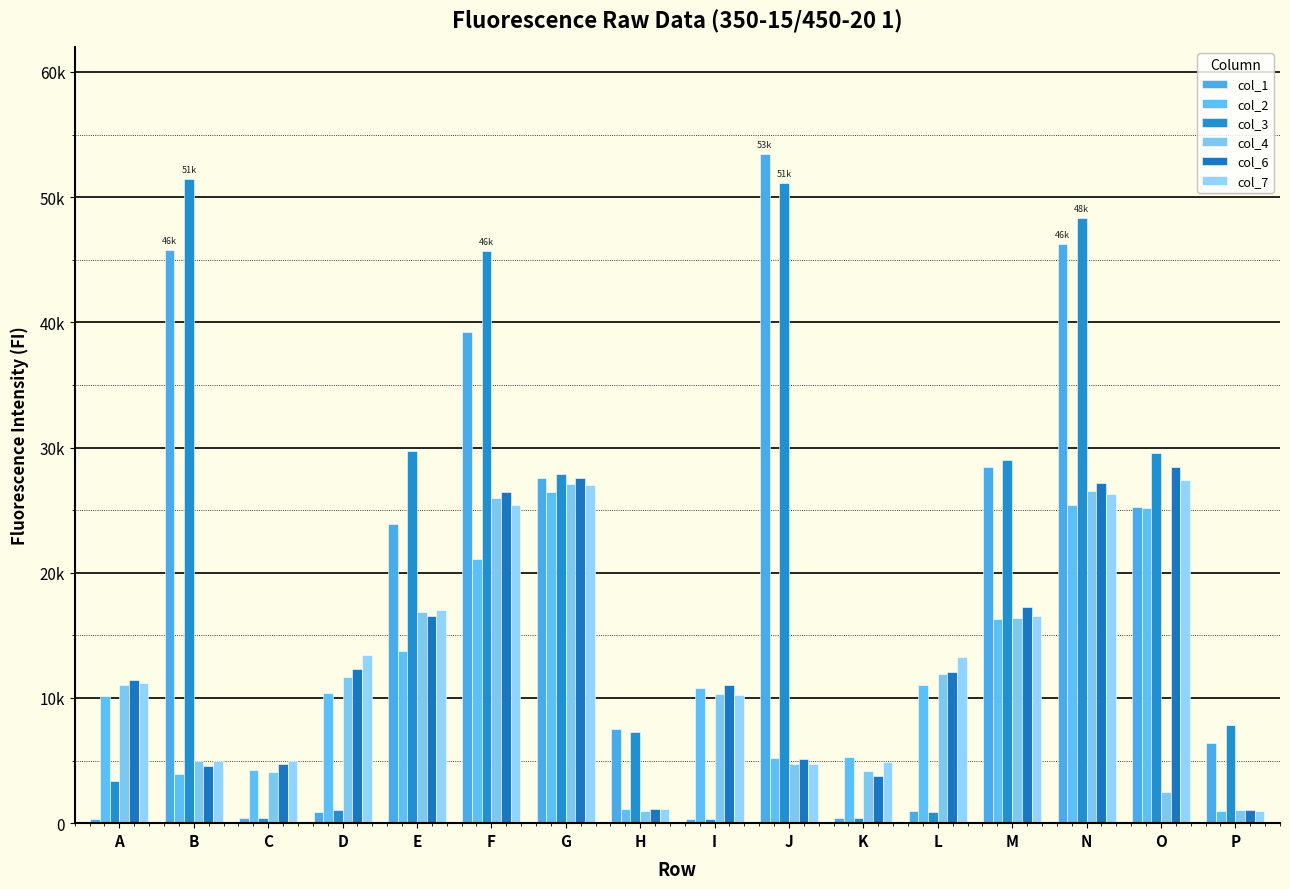

Does the chart contain stacked bars?

No